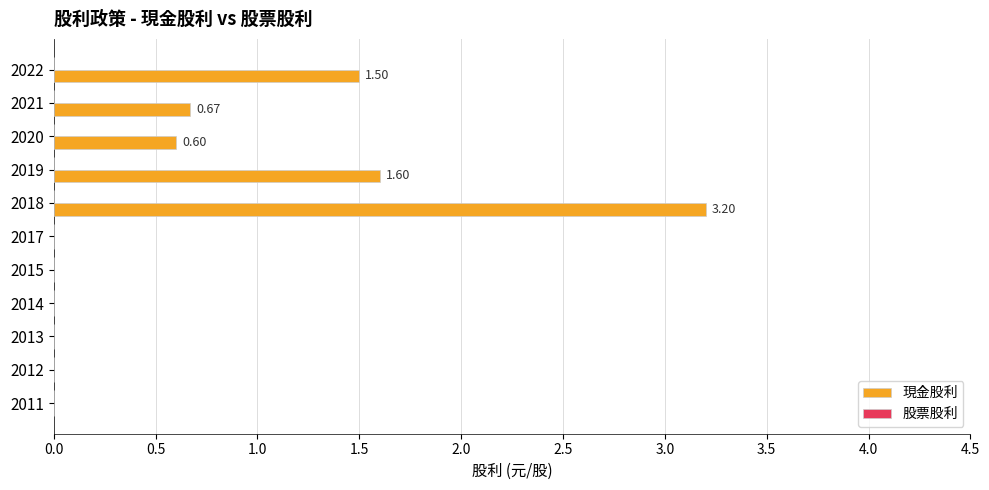

Between 2020 and 2011, which is larger?

2020